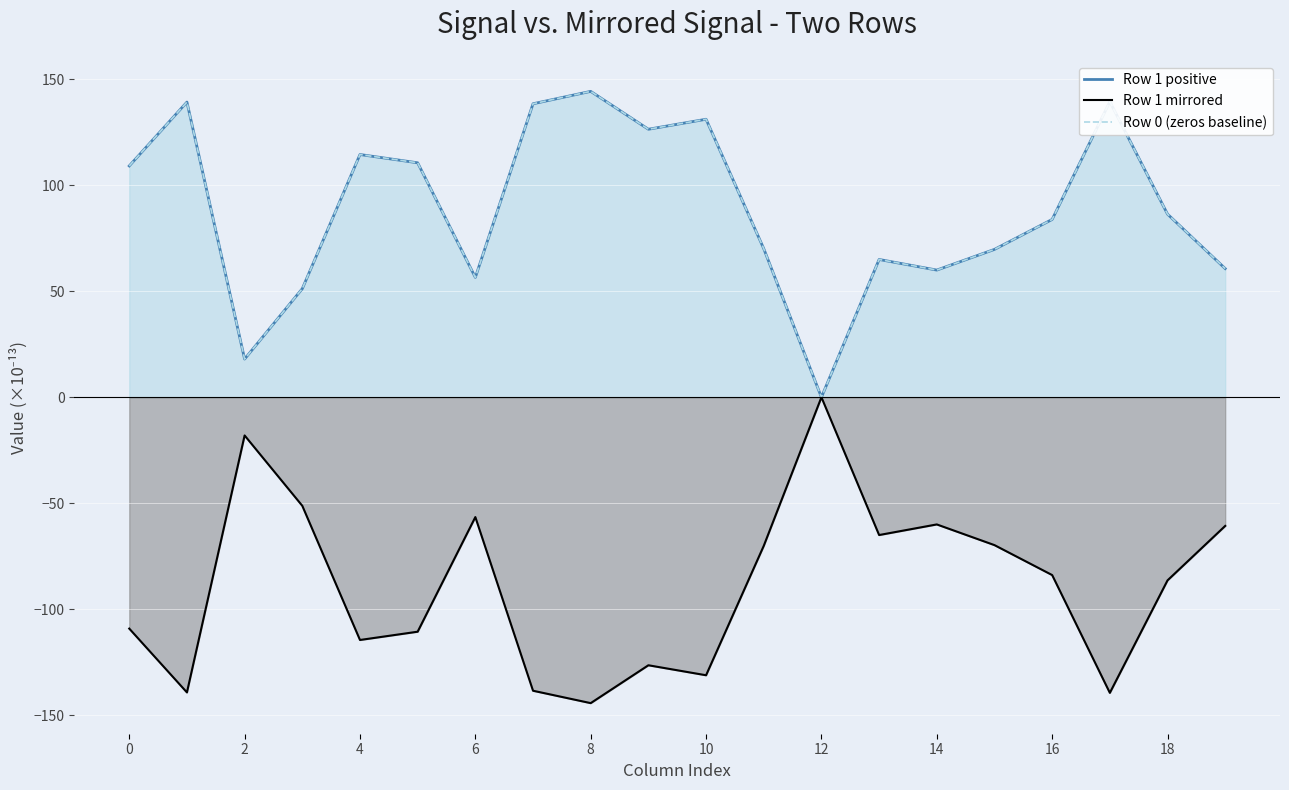

What is the average value of the Row 1 positive series?

88.7